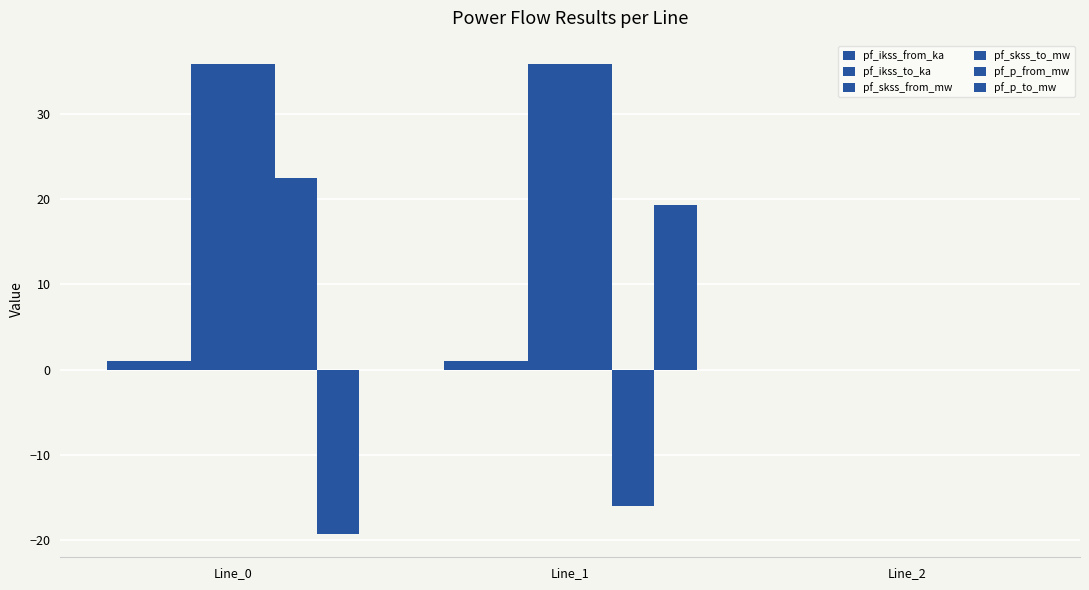

The value of pf_ikss_to_ka at Line_1 is 1.6. True or false?

False